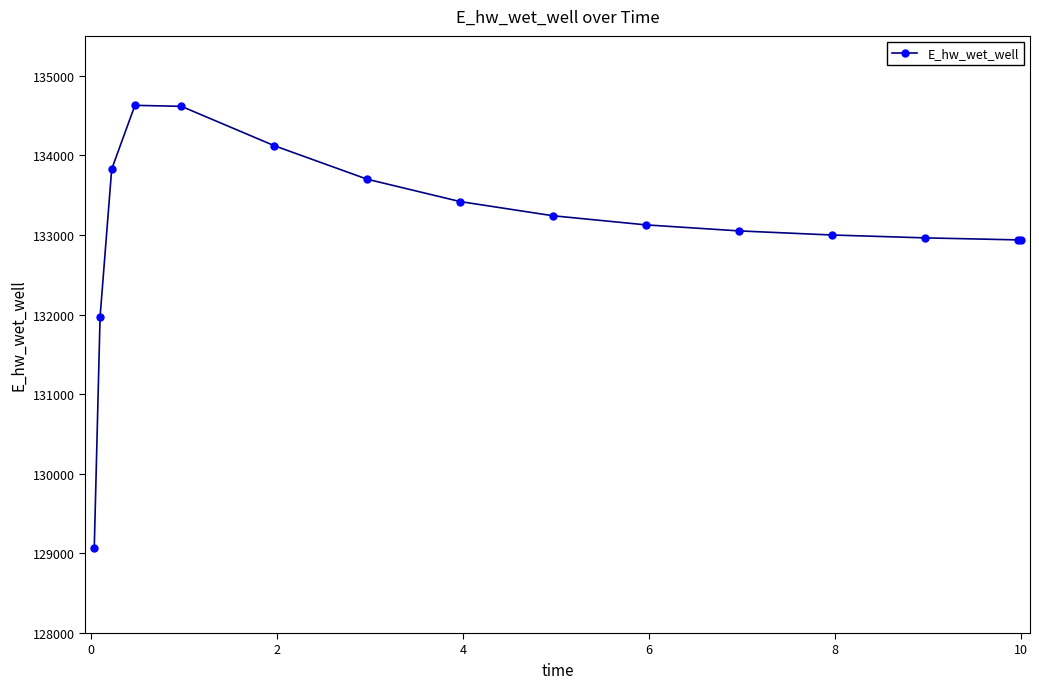

What is the maximum value shown in the chart?

134627.8